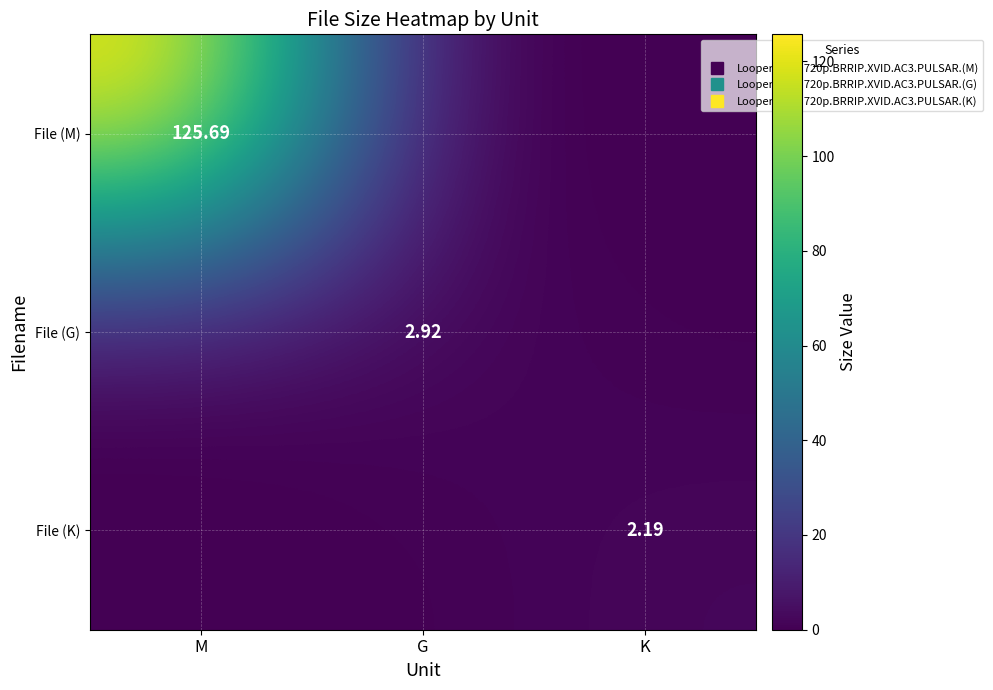

Which has a higher value, K or M?

M